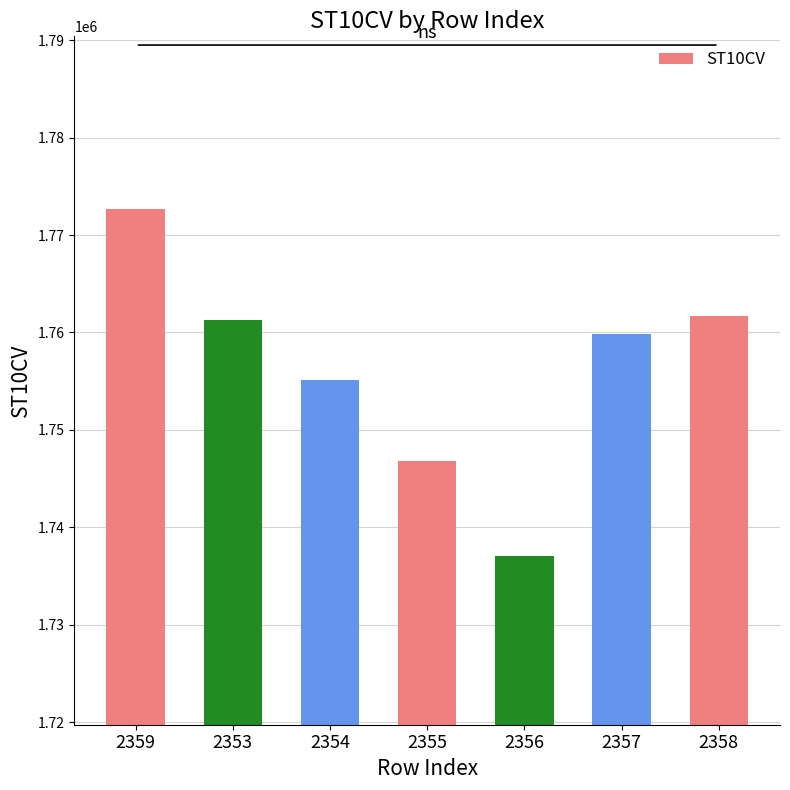

What is the smallest value displayed?

1737100